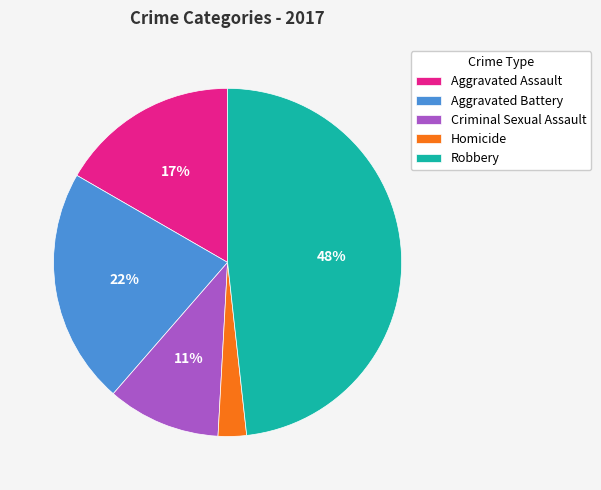

To the nearest percent, what is the difference between the Aggravated Assault and Homicide slice percentages?

14%